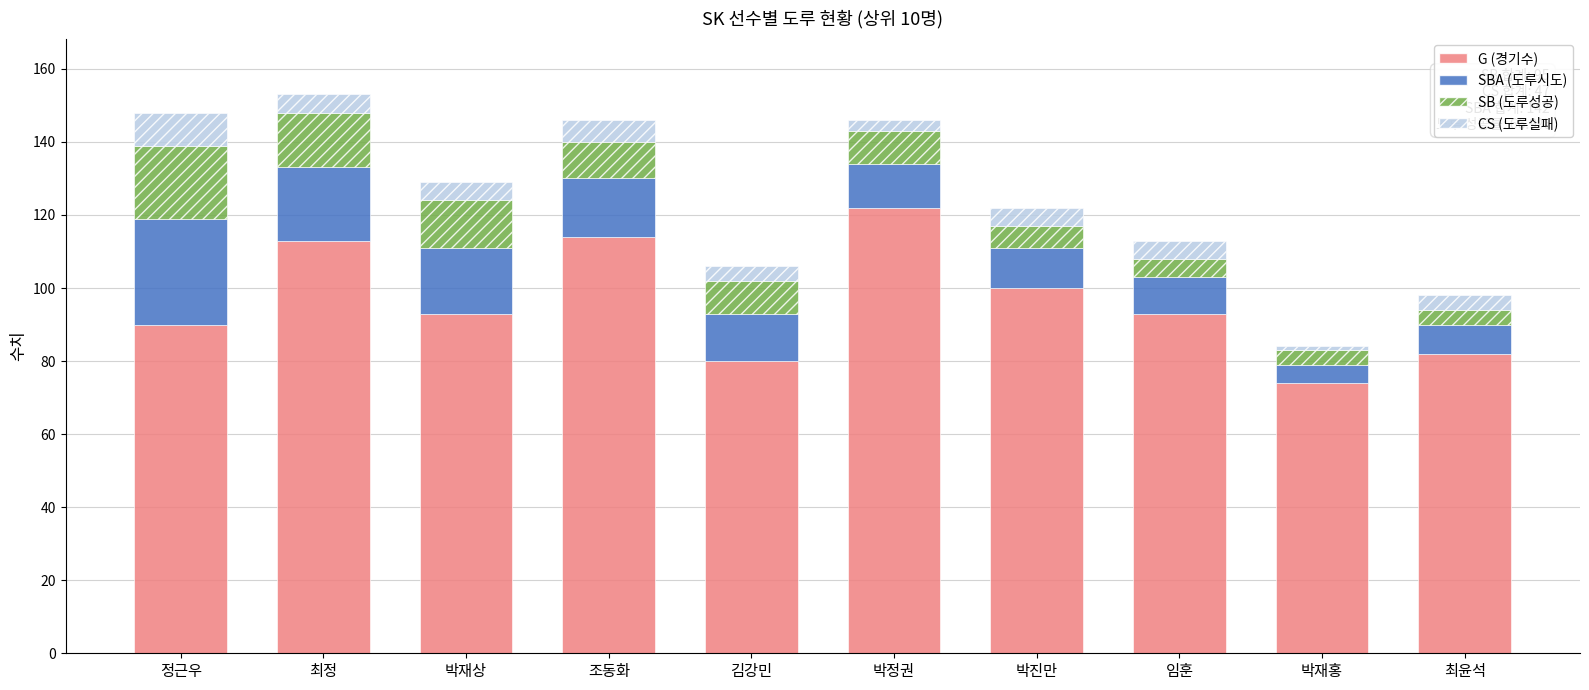

What is the total value across all series at 조동화?

146